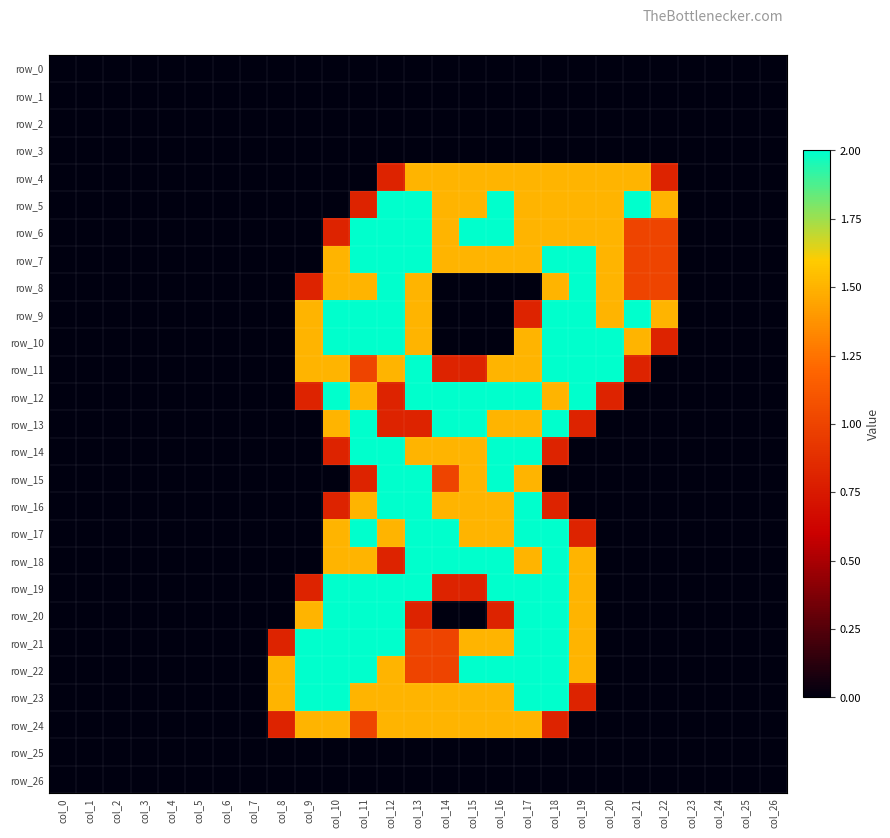

What is the total value across all series at col_19?

26.4